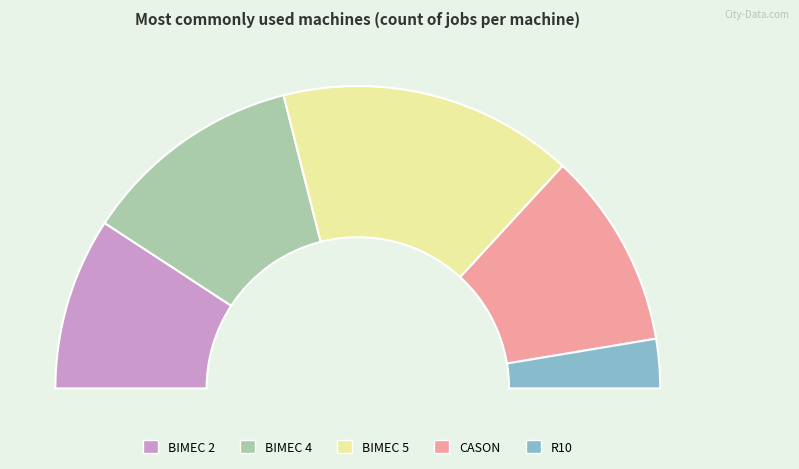

Is there any slice that represents more than half of the pie?

No